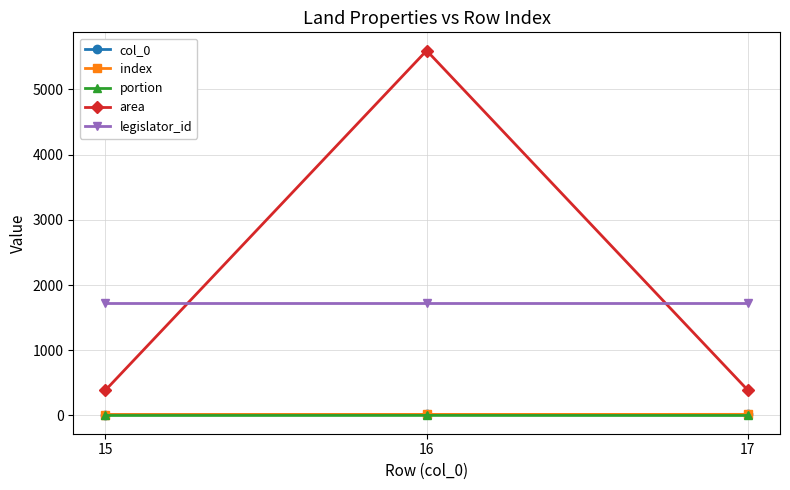

At how many categories does at least one series exceed 5440?

1